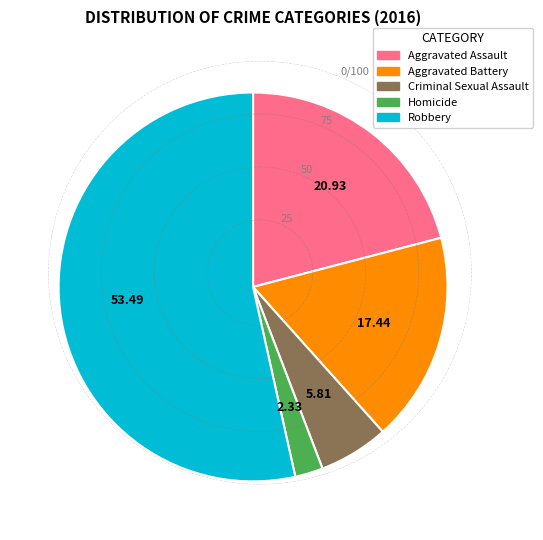

Which has a higher value, Criminal Sexual Assault or Aggravated Battery?

Aggravated Battery